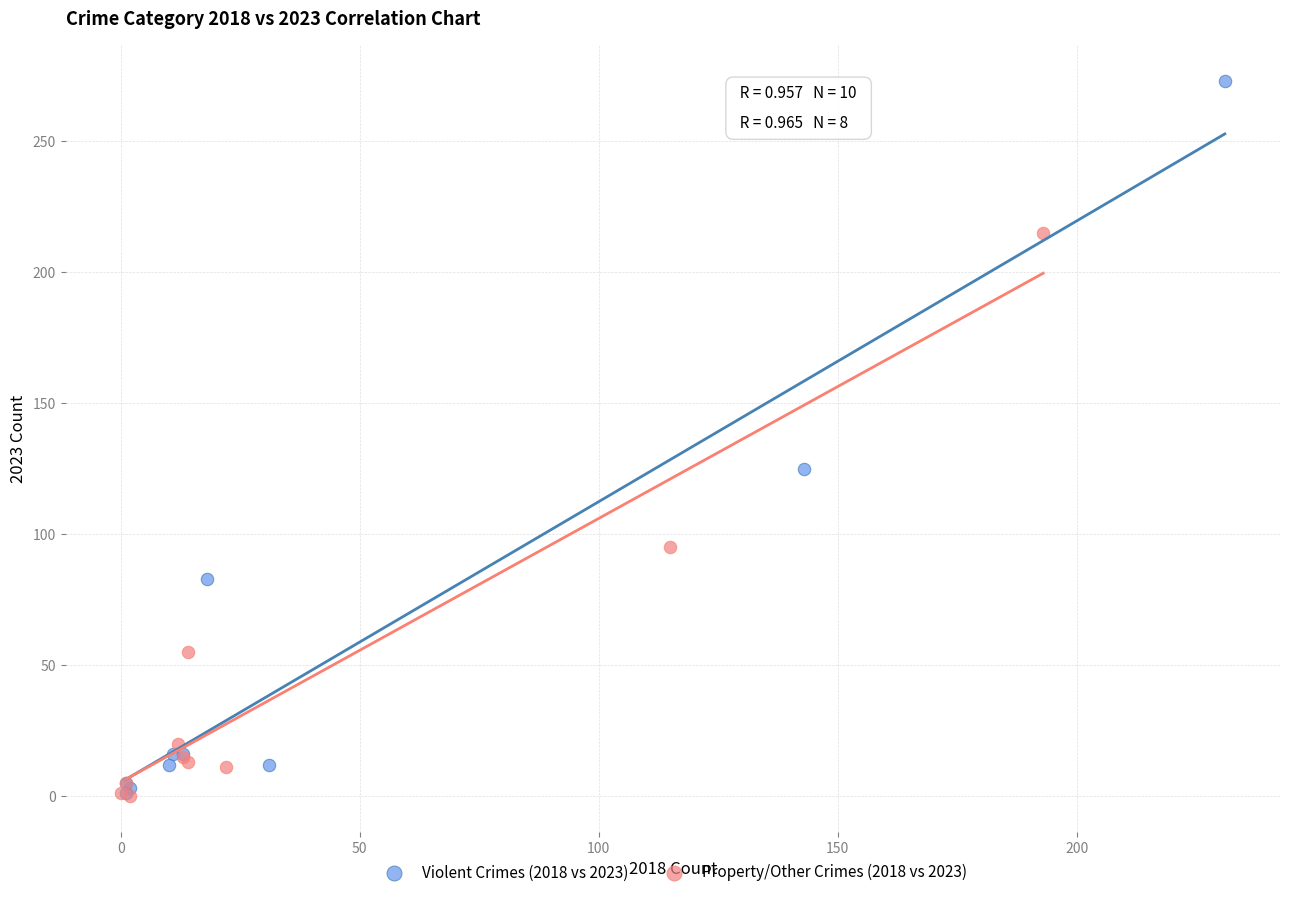

Which series contains the highest Y value?

Violent Crimes (2018 vs 2023)